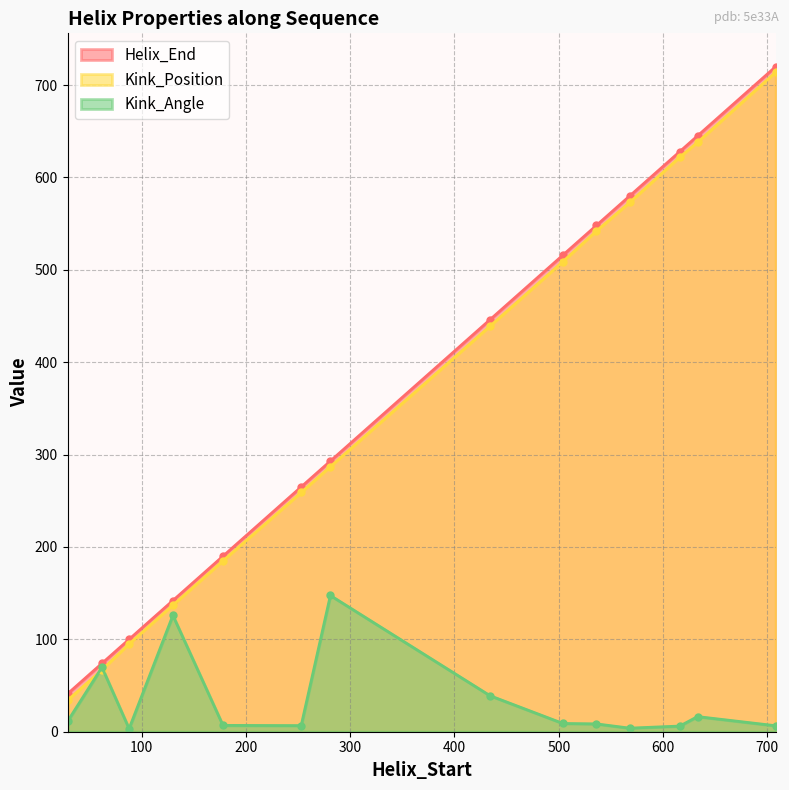

What is the difference between the second highest and minimum values in the Kink_Angle series?

122.7